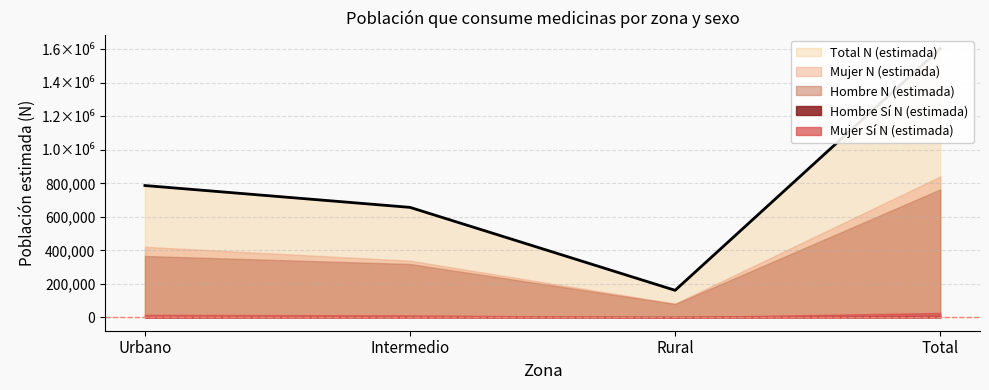

After their last crossing, which series has the higher values: Hombre Si N (estimada) or Mujer Si N (estimada)?

Mujer Si N (estimada)